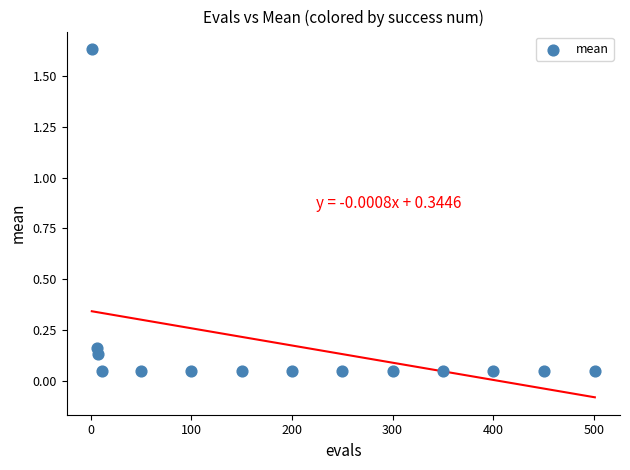

What is the range of X values (max minus min)?

500.0